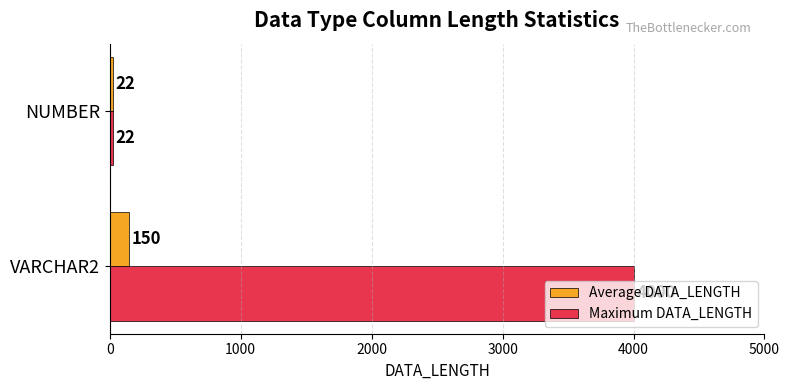

What is the average value of the Average DATA_LENGTH series?

86